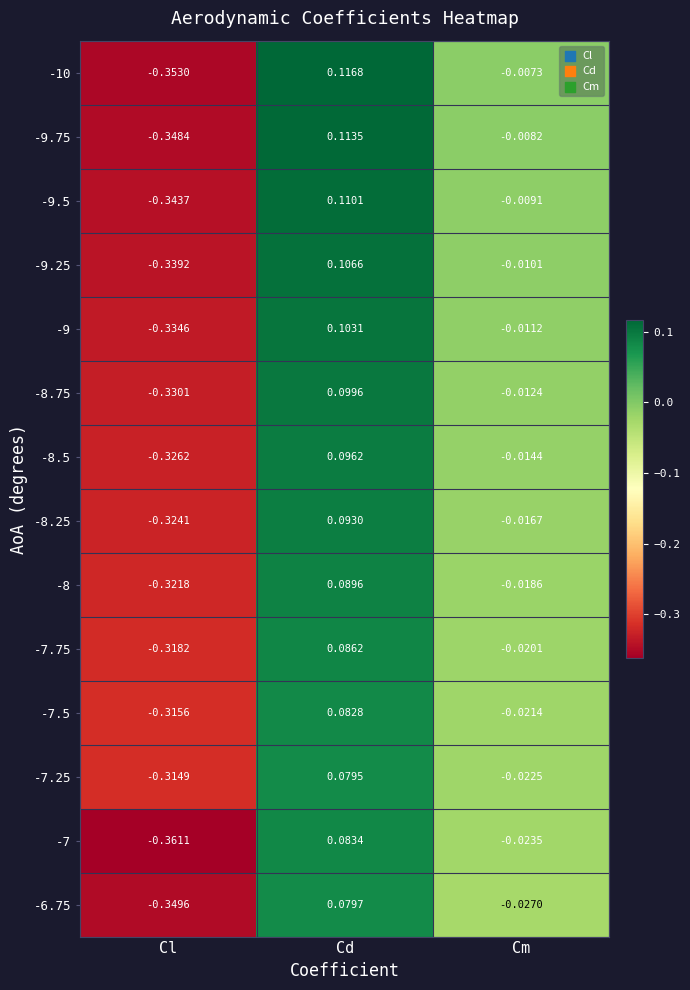

At which label does -7.5 reach its minimum?

Cl